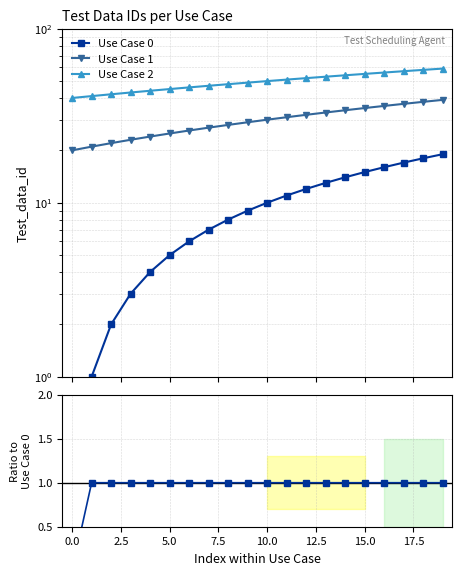

True or false: Use Case 2 and Use Case 0 cross at least once.

False